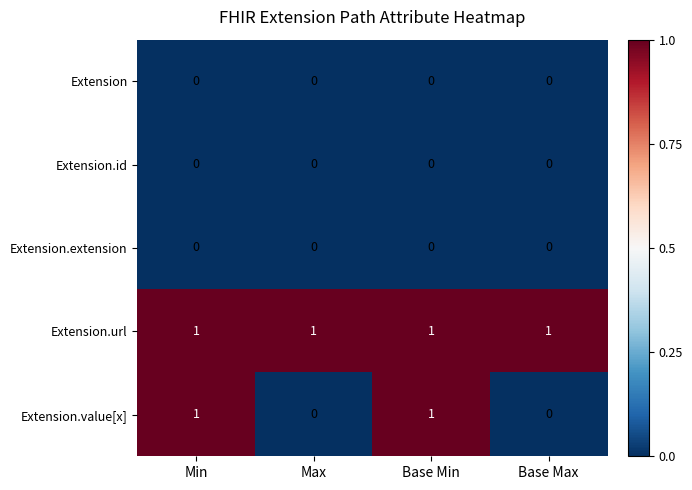

Which series has the largest range (max minus min)?

Extension.value[x]